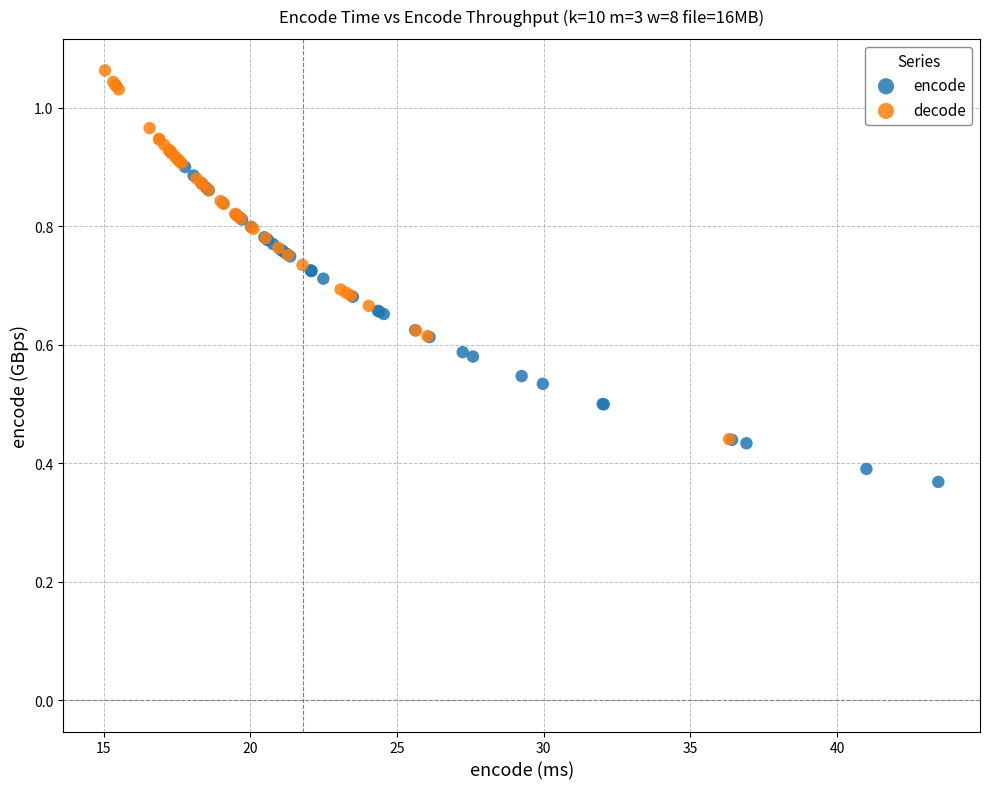

What are all the series names shown in the legend?

encode, decode